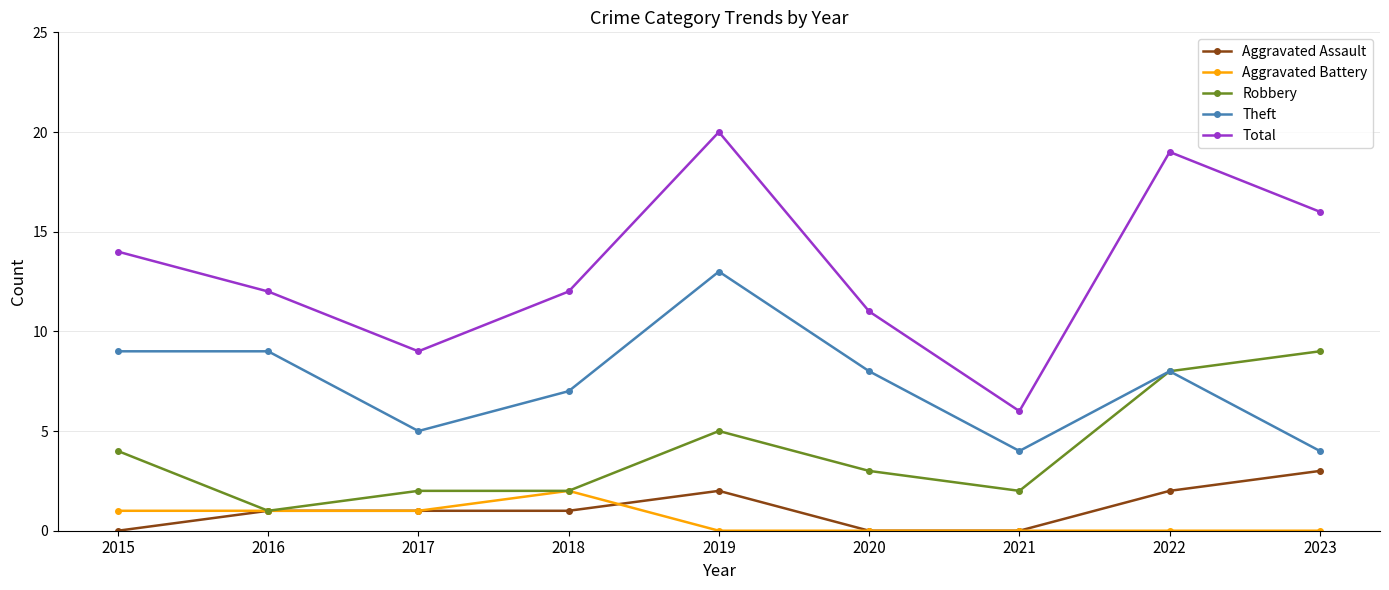

Reading left to right, transcribe all the data shown in this chart.

Aggravated Assault: 0	1	1	1	2	0	0	2	3
Aggravated Battery: 1	1	1	2	0	0	0	0	0
Robbery: 4	1	2	2	5	3	2	8	9
Theft: 9	9	5	7	13	8	4	8	4
Total: 14	12	9	12	20	11	6	19	16